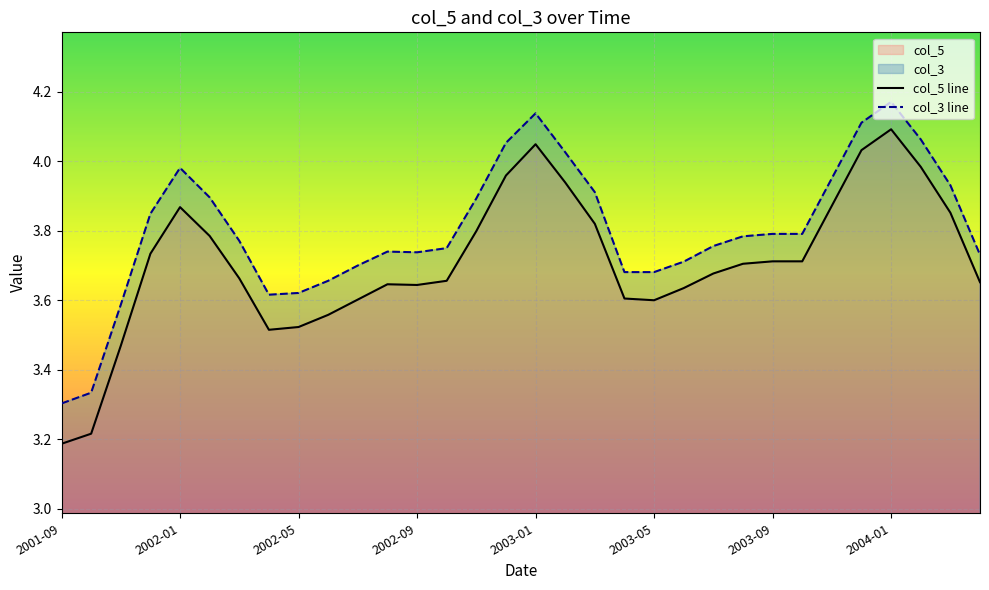

At 2001-12, list the series in order from smallest to largest.

col_5, col_3